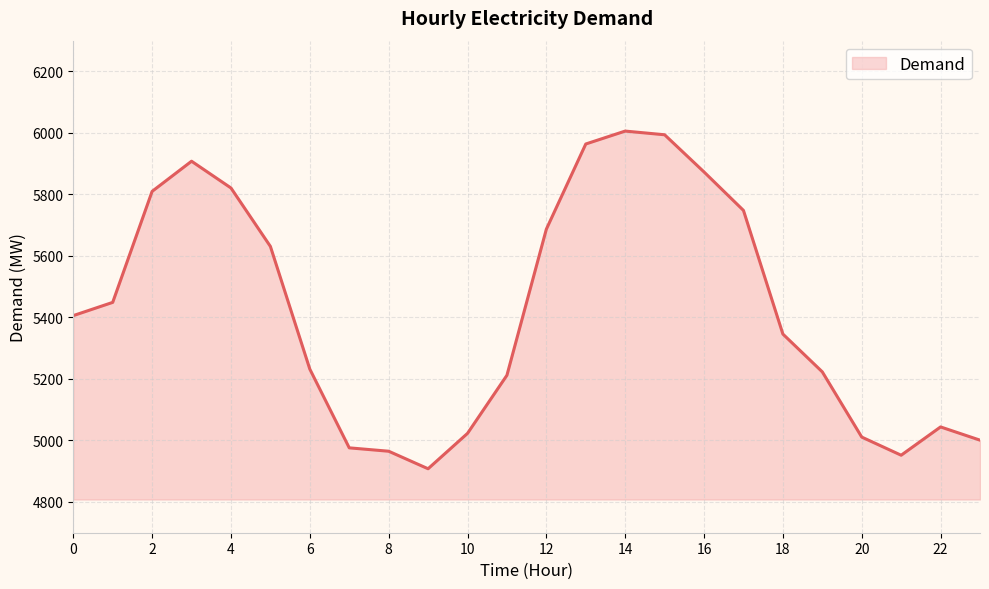

What is the maximum value shown in the chart?

6006